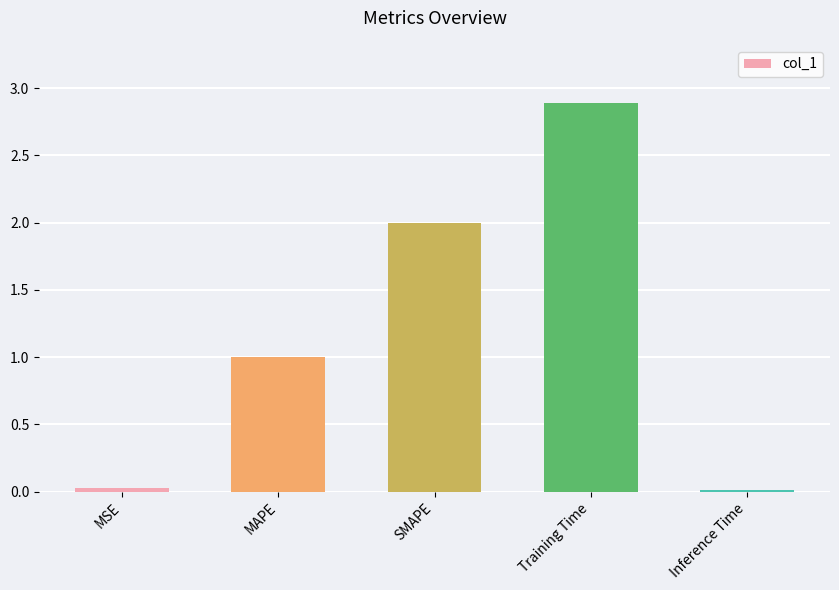

Between Inference Time and Training Time, which is larger?

Training Time